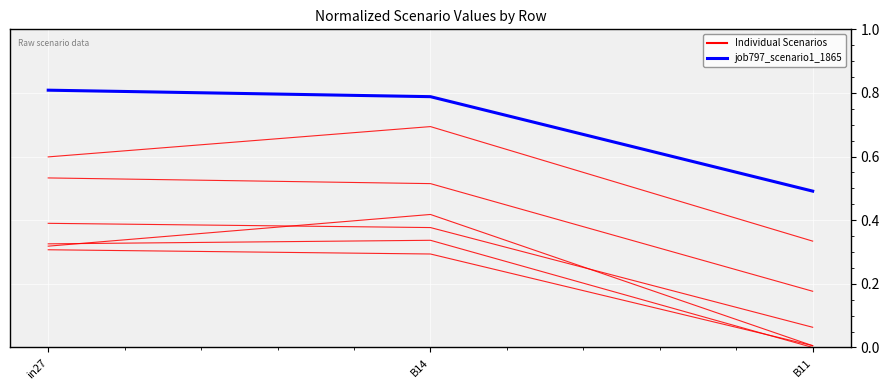

What is the difference between the second highest and minimum values in the job800_scenario0_1884 series?

0.3